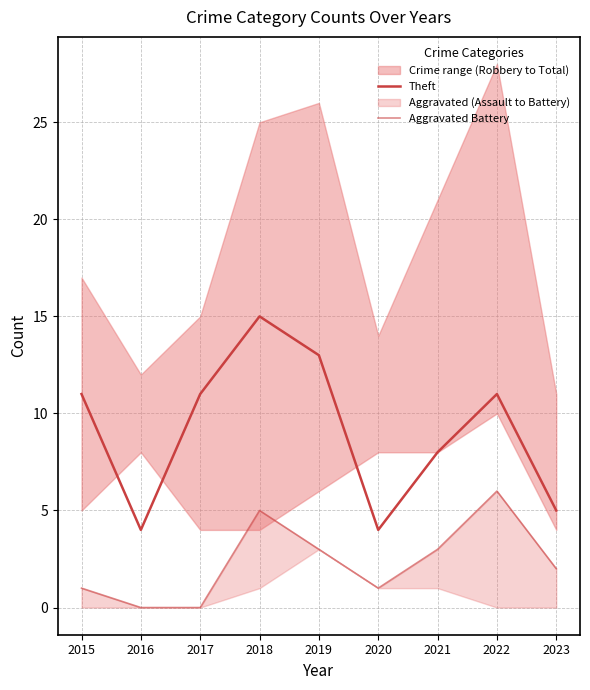

What is the highest value of the Theft series?

15